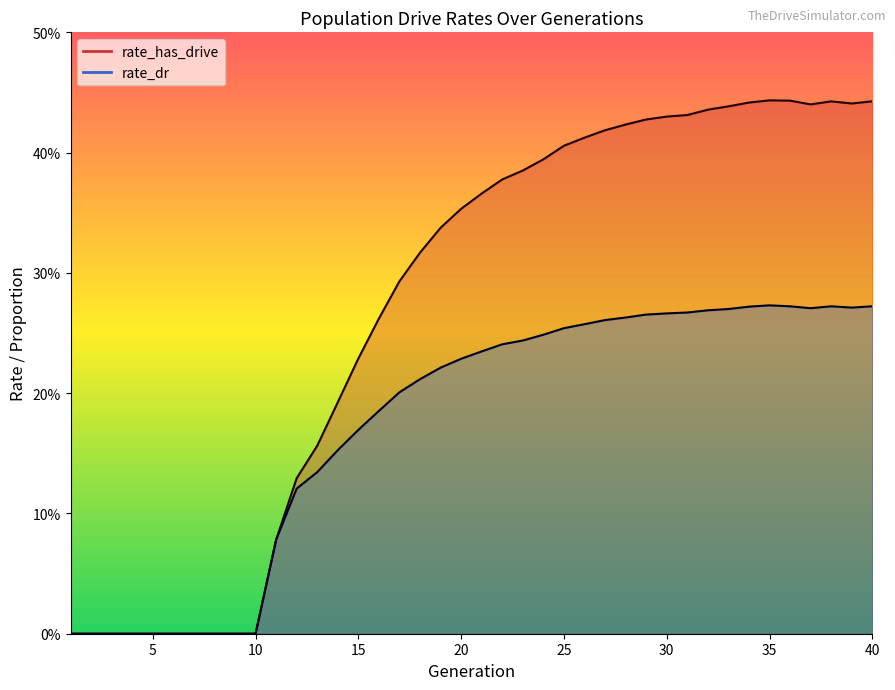

What is the difference between the second highest and second lowest values in the rate_dr series?

0.3